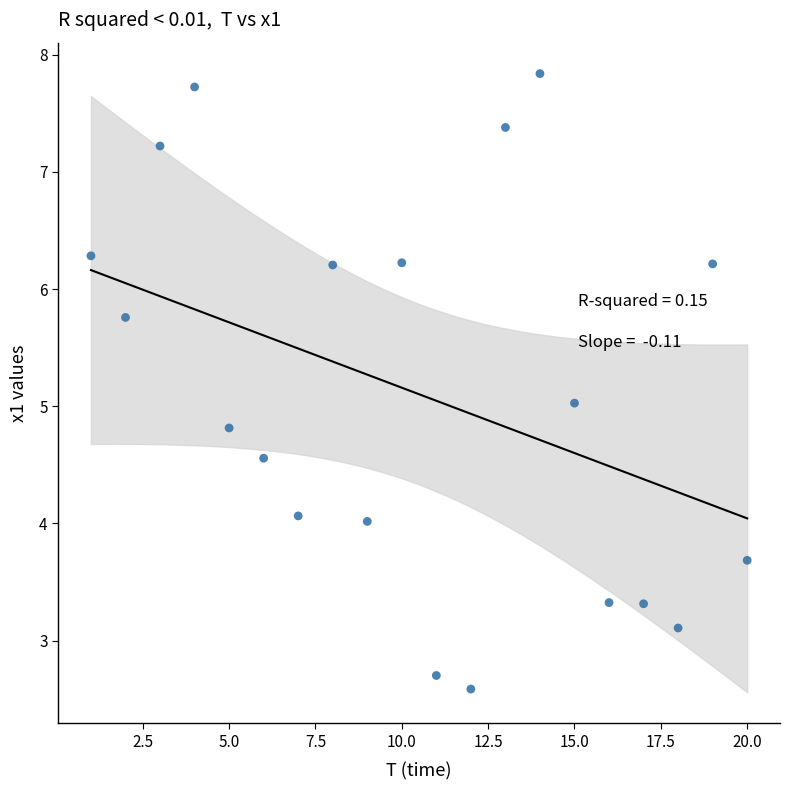

What is the range of Y values (max minus min)?

5.3